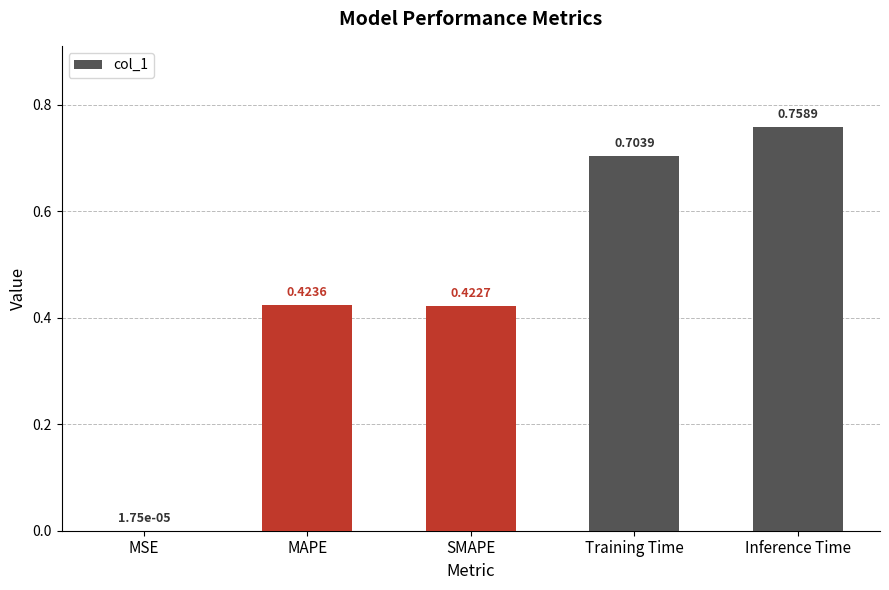

What is the change in value from Training Time to Inference Time?

+0.1